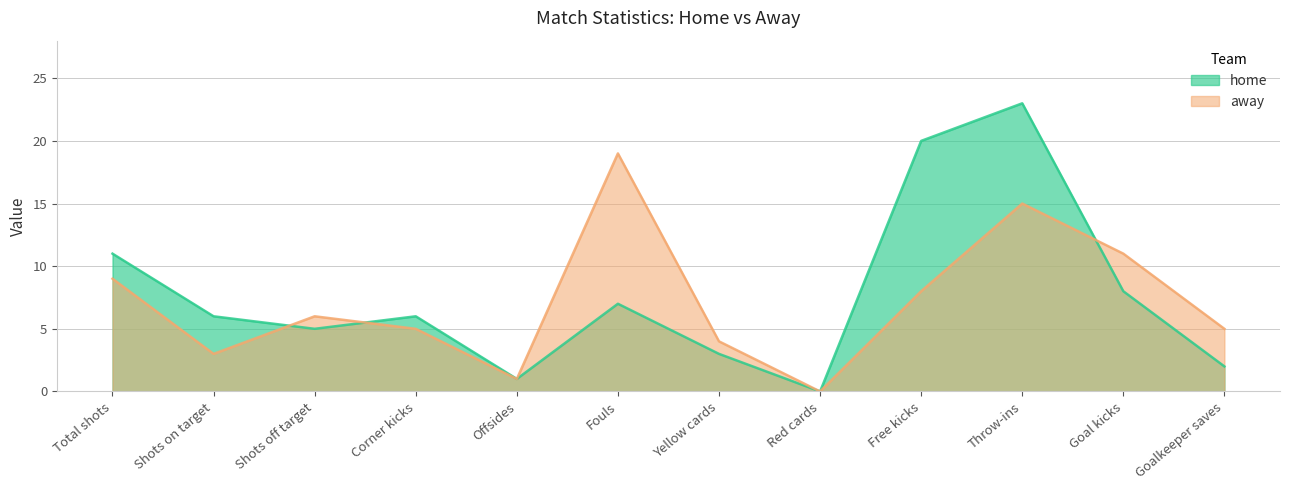

True or false: home has a value of 1 at Offsides.

True